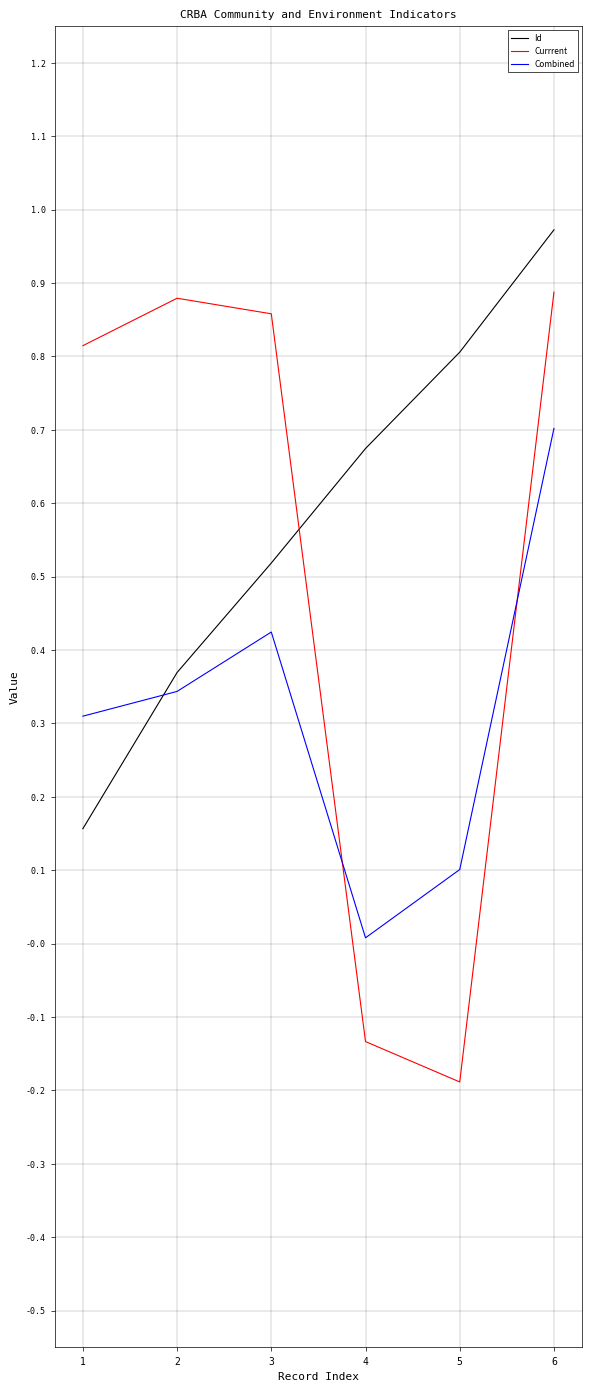

Rank the series at 4 from lowest to highest value.

Currrent, Combined, Id